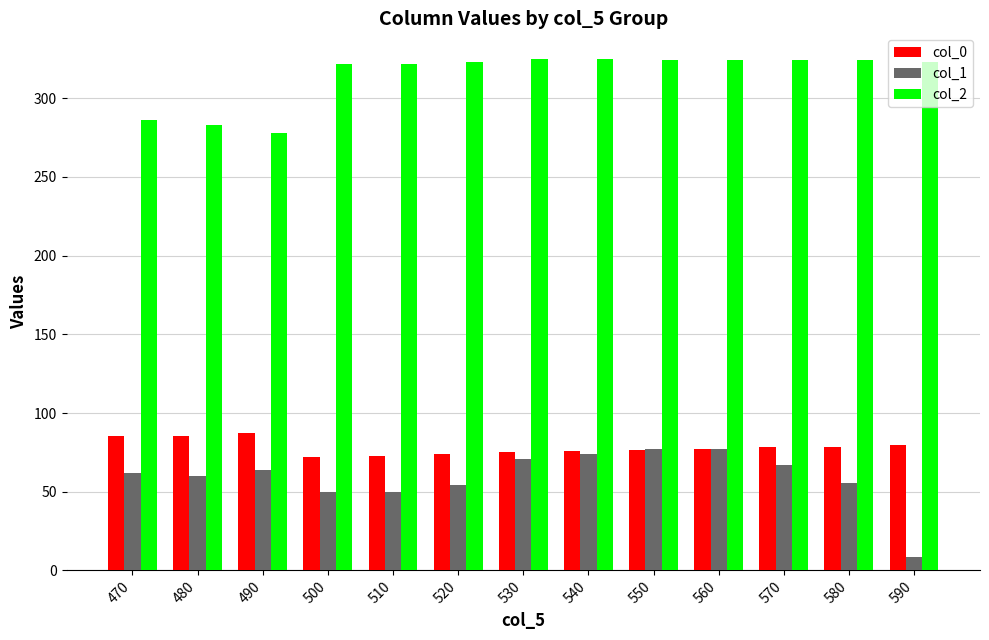

At 500, list the series in order from smallest to largest.

col_1, col_0, col_2